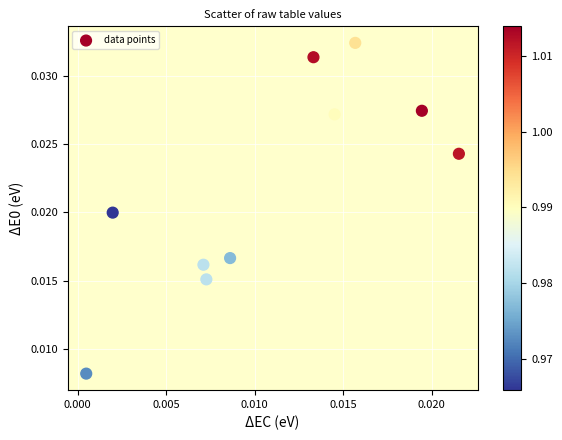

Count the number of points in this scatter plot.

10